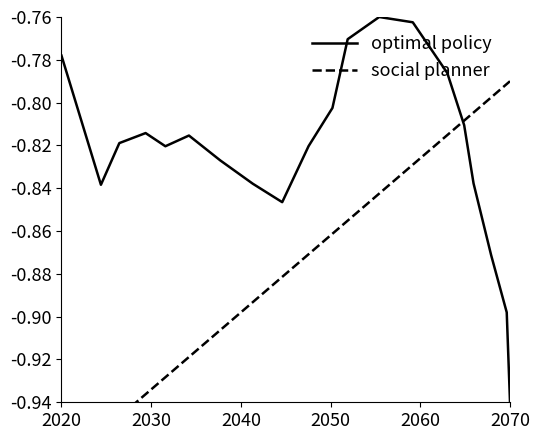

Reading right to left, what are all the values shown in this chart?

optimal policy: -0.9	-0.9	-0.9	-0.8	-0.8	-0.8	-0.8	-0.8	-0.8	-0.8	-0.8	-0.8	-0.8	-0.8	-0.8	-0.8	-0.8	-0.8	-0.8	-0.8
social planner: -0.8	-0.8	-0.8	-0.8	-0.8	-0.8	-0.8	-0.8	-0.9	-0.9	-0.9	-0.9	-0.9	-0.9	-0.9	-0.9	-0.9	-0.9	-1.0	-1.0